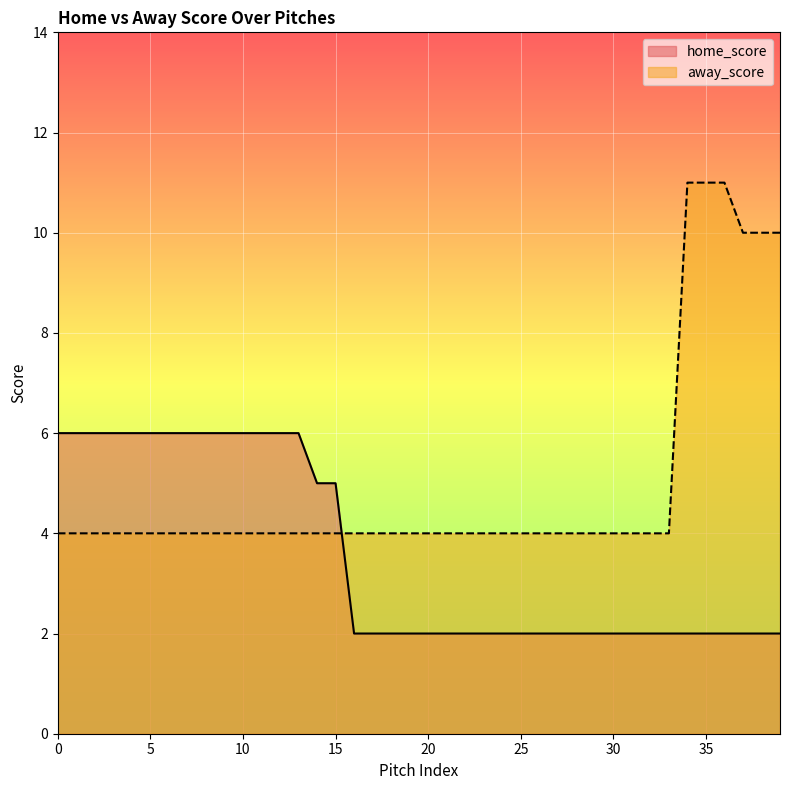

Is it true that away_score equals 15 at 35?

False